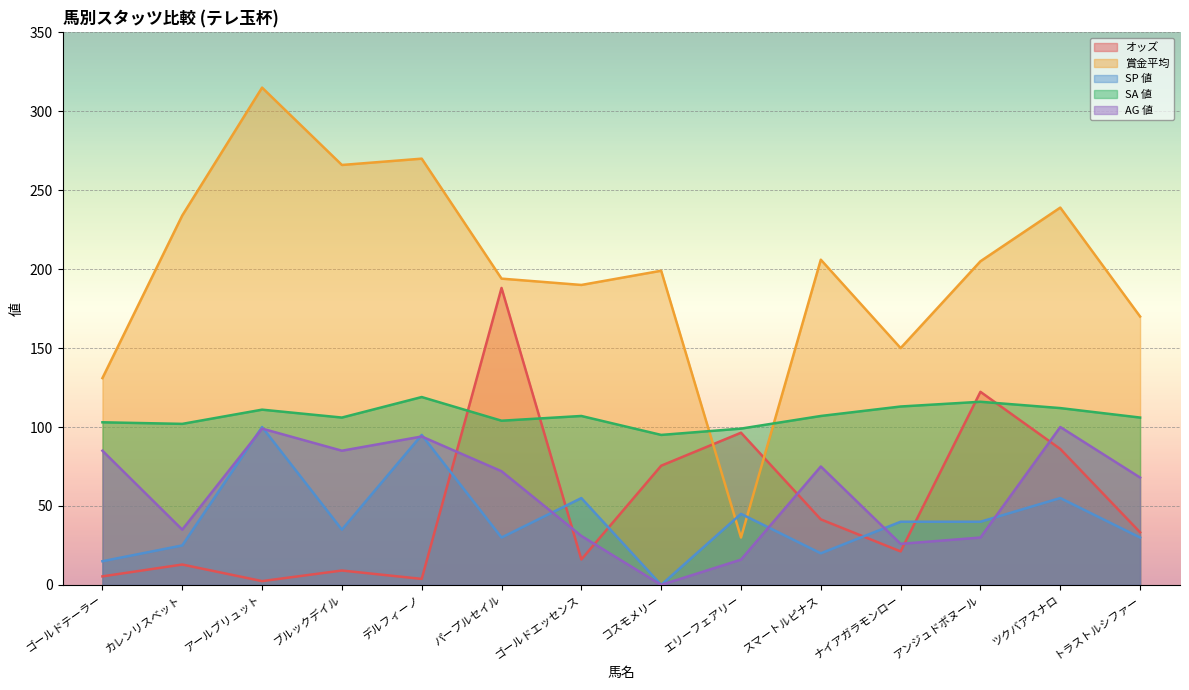

Which category has the highest value in the SP 値 series?

アールブリュット